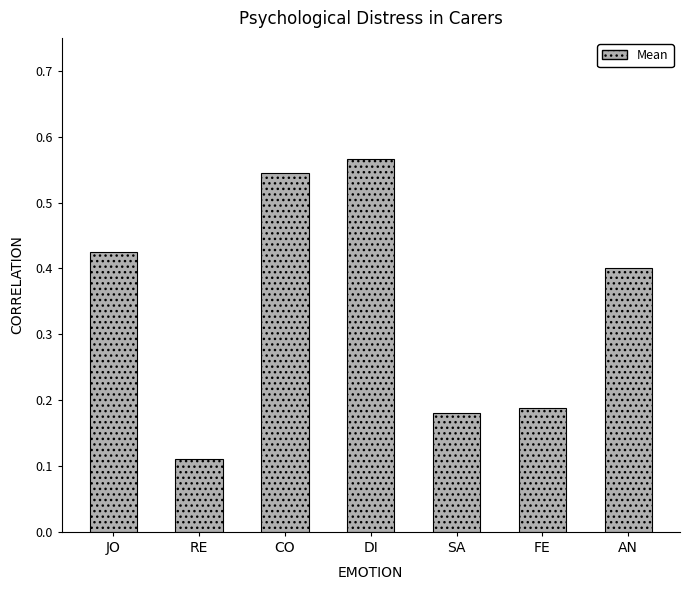

List the labels in order of value, smallest first.

RE, SA, FE, AN, JO, CO, DI